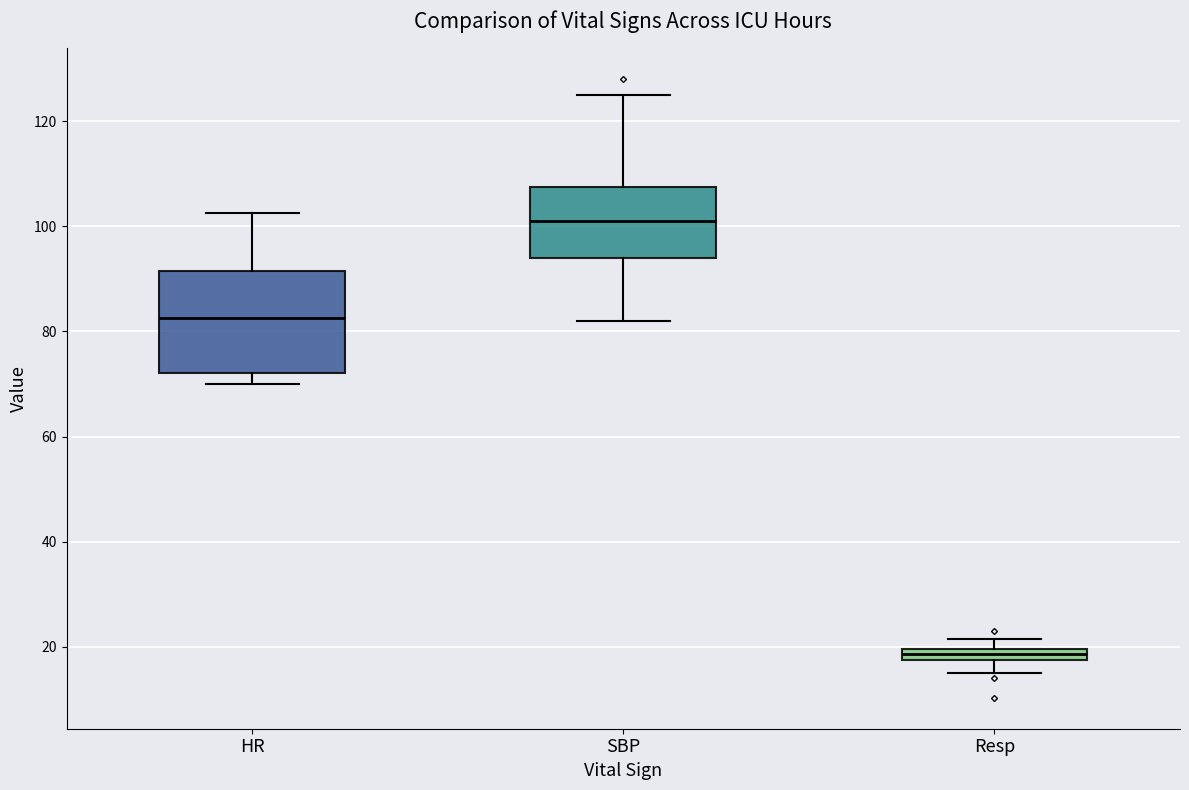

Which box is the tallest, from its lower edge to its upper edge?

HR